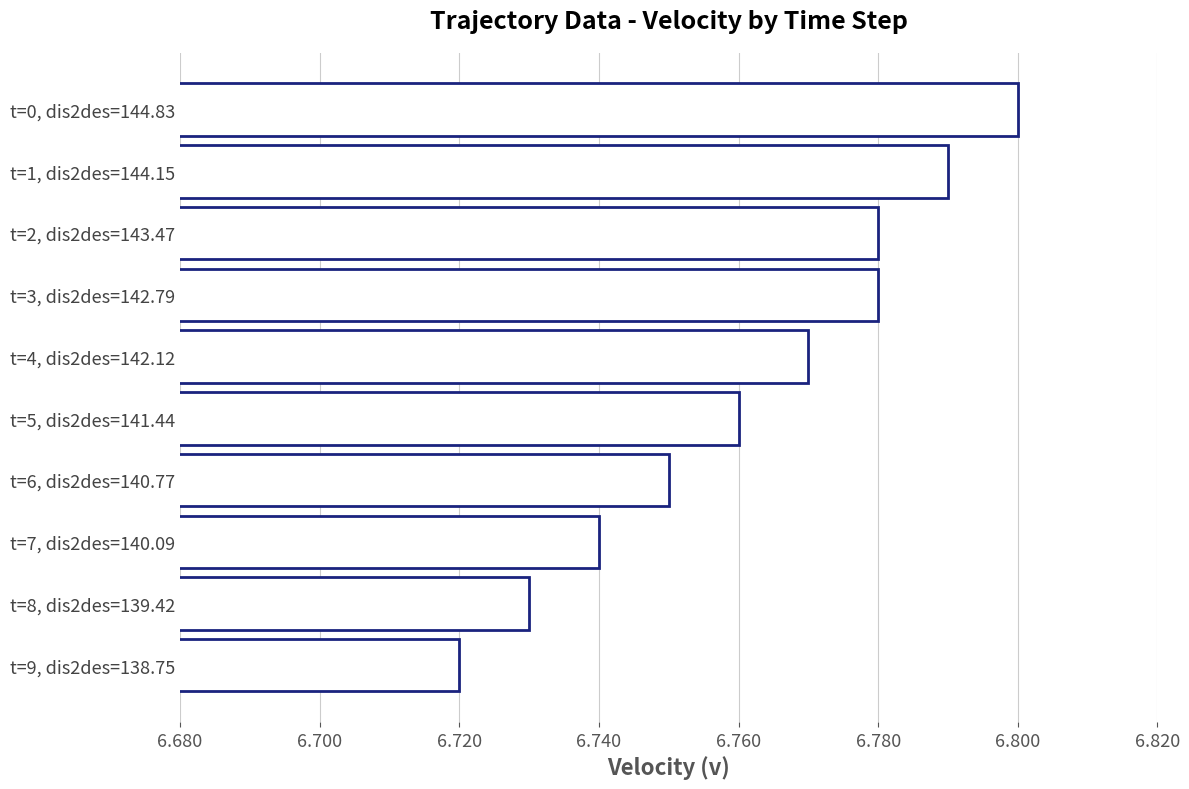

What is the label of the 10th bar from the bottom?

t=0, dis2des=144.83